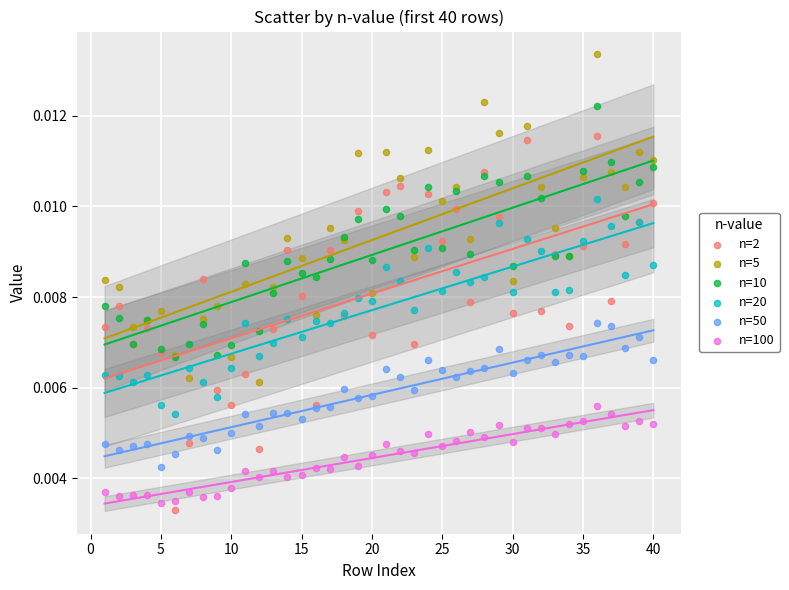

What are all the series names shown in the legend?

n=2, n=5, n=10, n=20, n=50, n=100